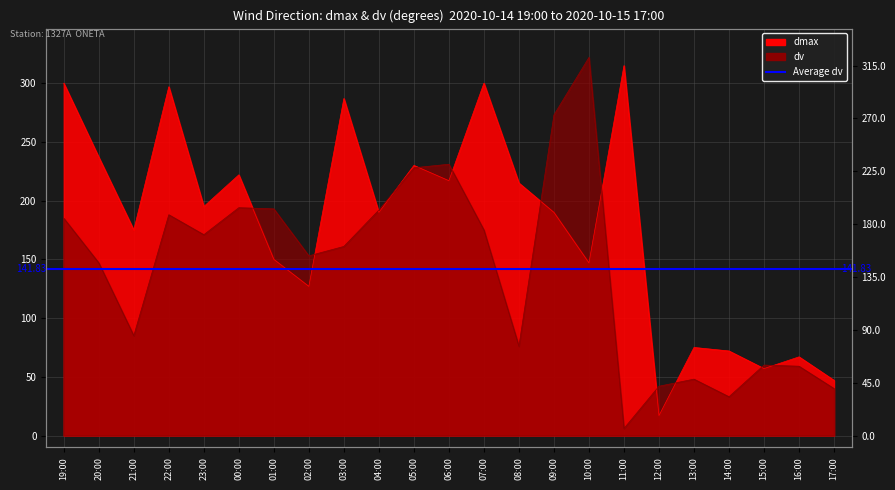

What is the value of the dmax point at the 14th from the left?

215